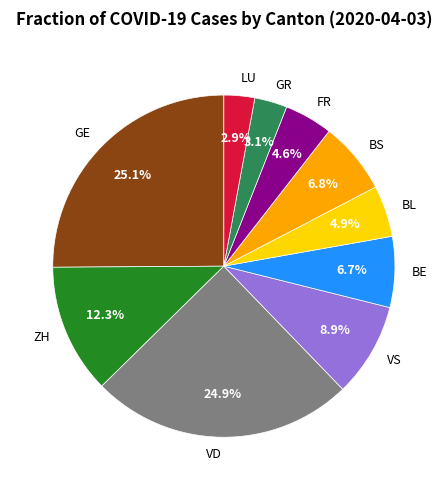

Approximately how many times larger is the value at BE compared to ZH?

0.5